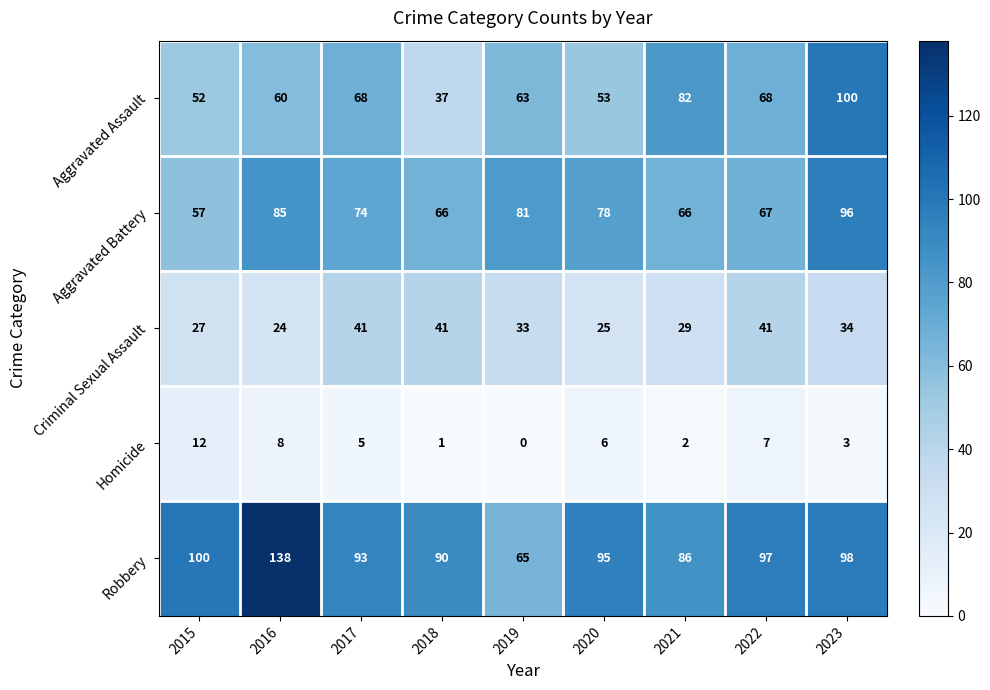

Between 2020 and 2023, which series saw the biggest shift?

Aggravated Assault